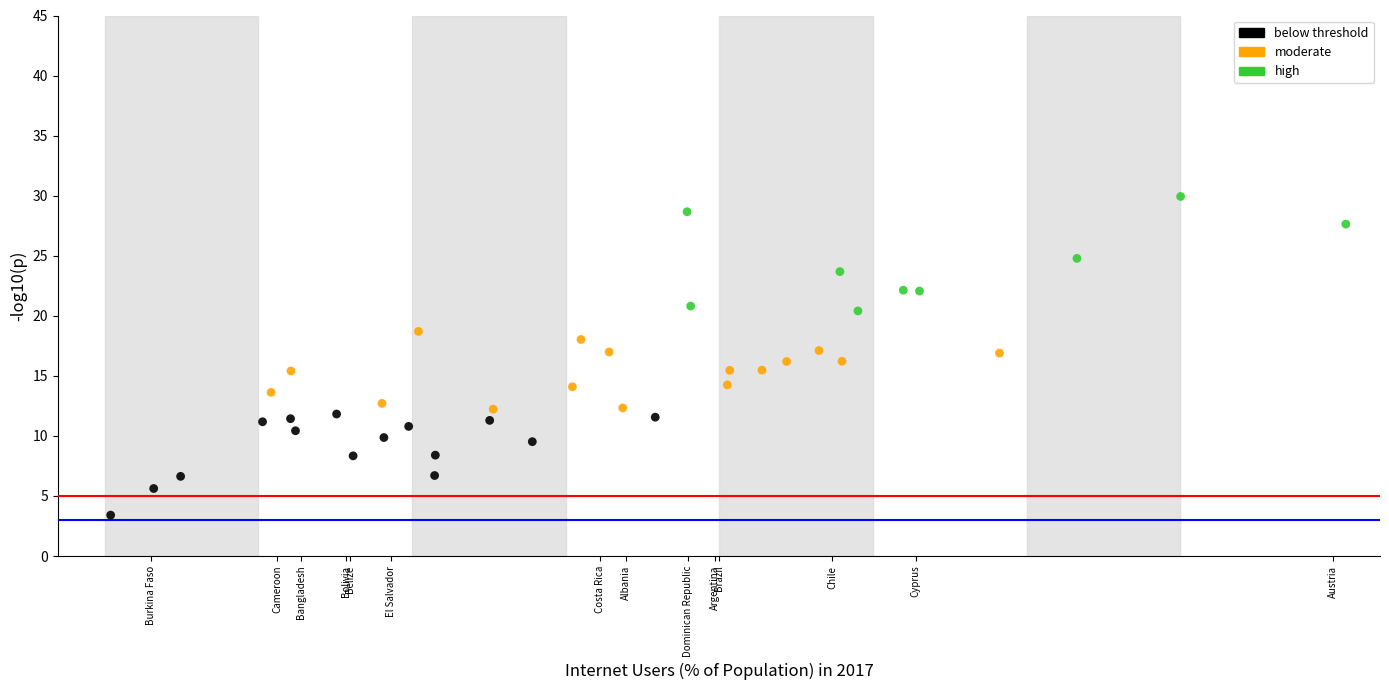

Which series contains the highest Y value?

high